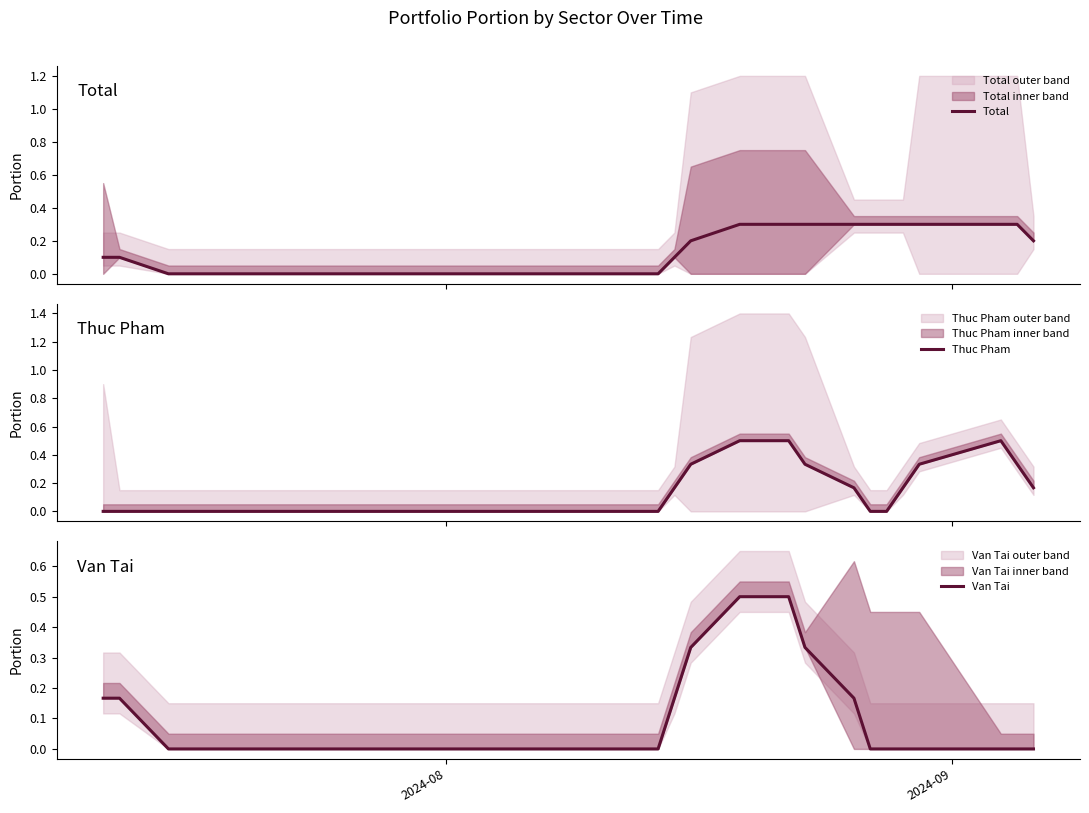

True or false: Thuc Pham and Van Tai cross at least once.

False